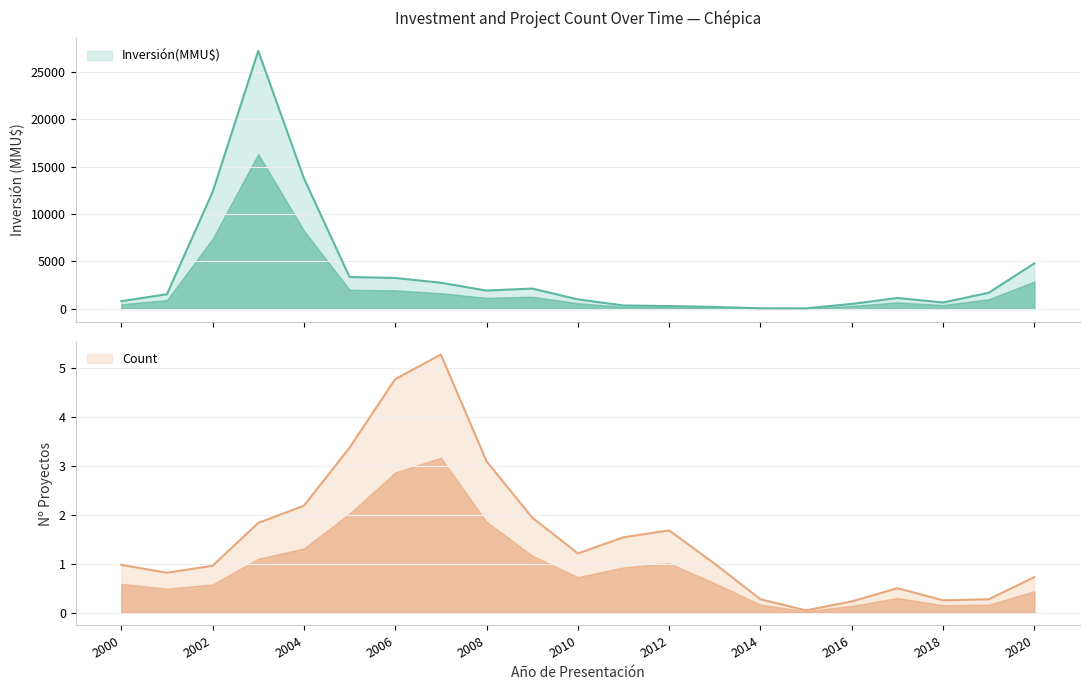

What is the value of the Count point at the 4th from the left?

1